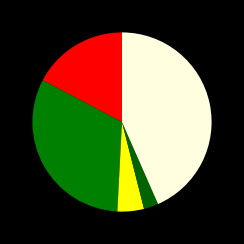

How many segments does this pie chart have?

5